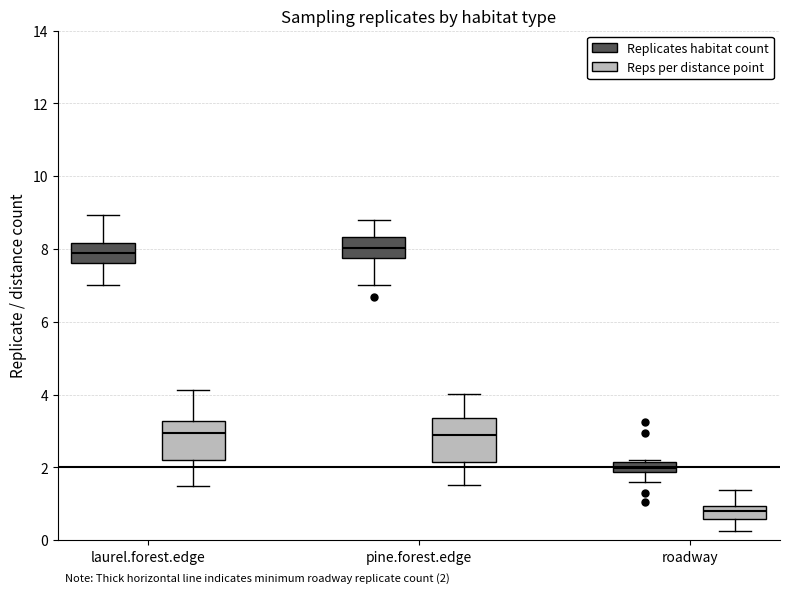

Which box has the lowest median line?

roadway (Reps per distance point)